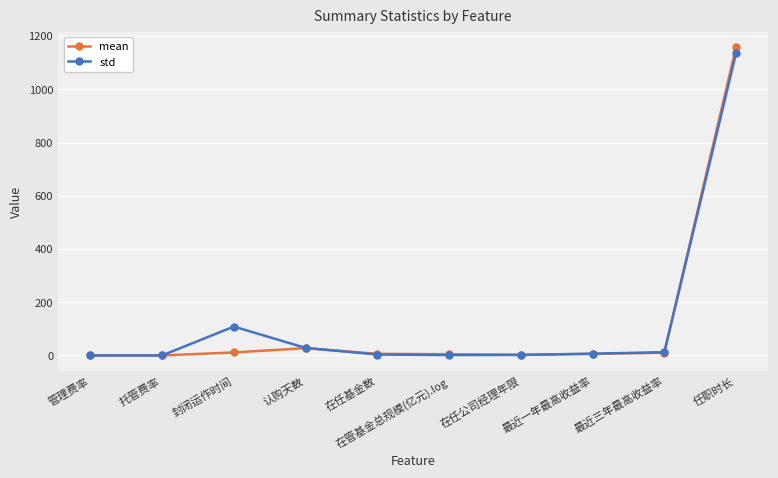

Is it true that std equals 3.6 at 在任基金数?

True